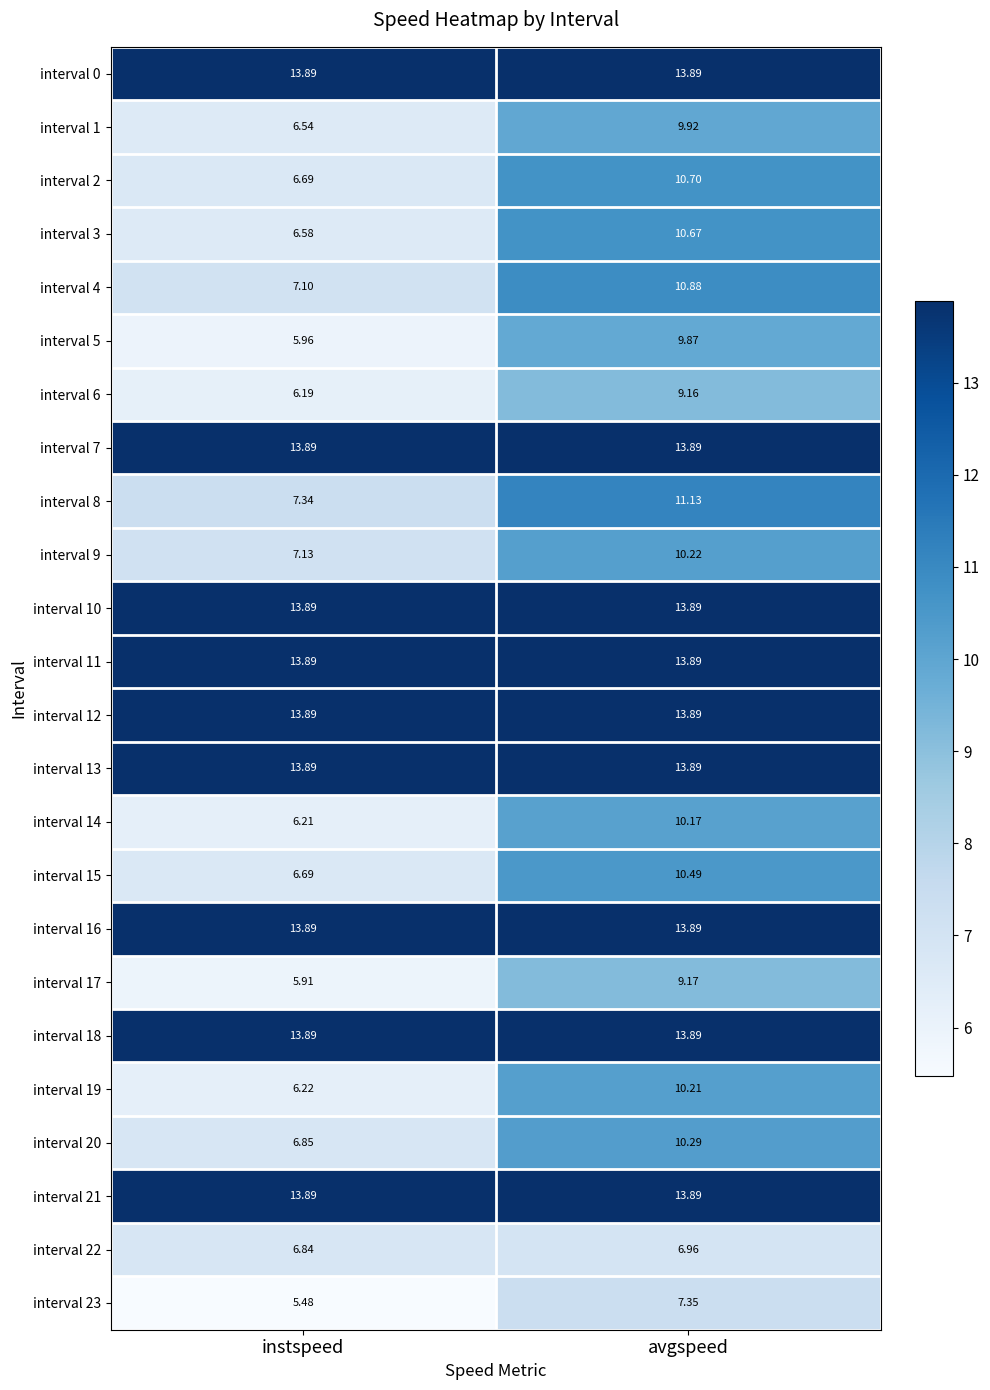

Where does the interval 14 series first go above 10?

avgspeed